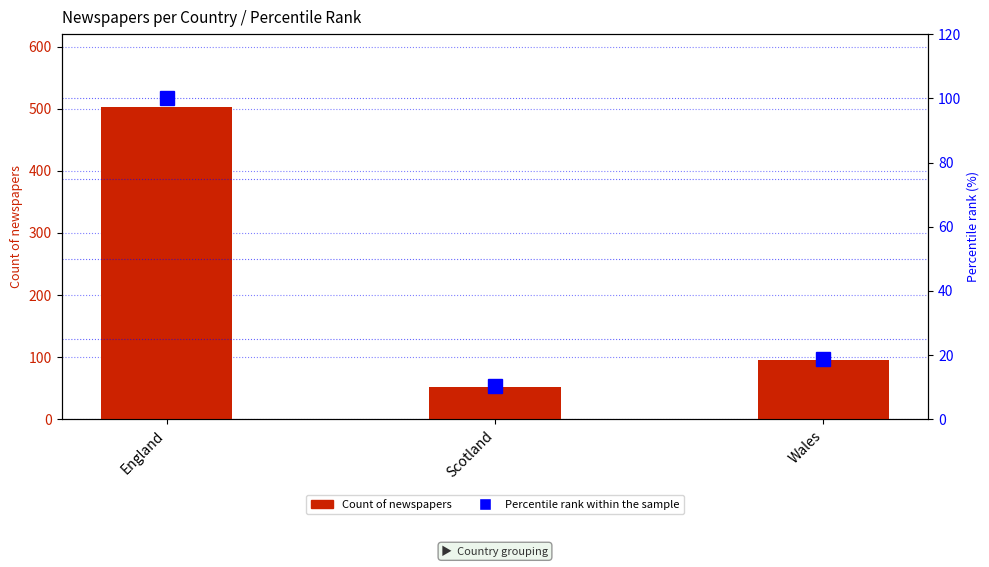

What is the minimum value shown in the chart?

10.4